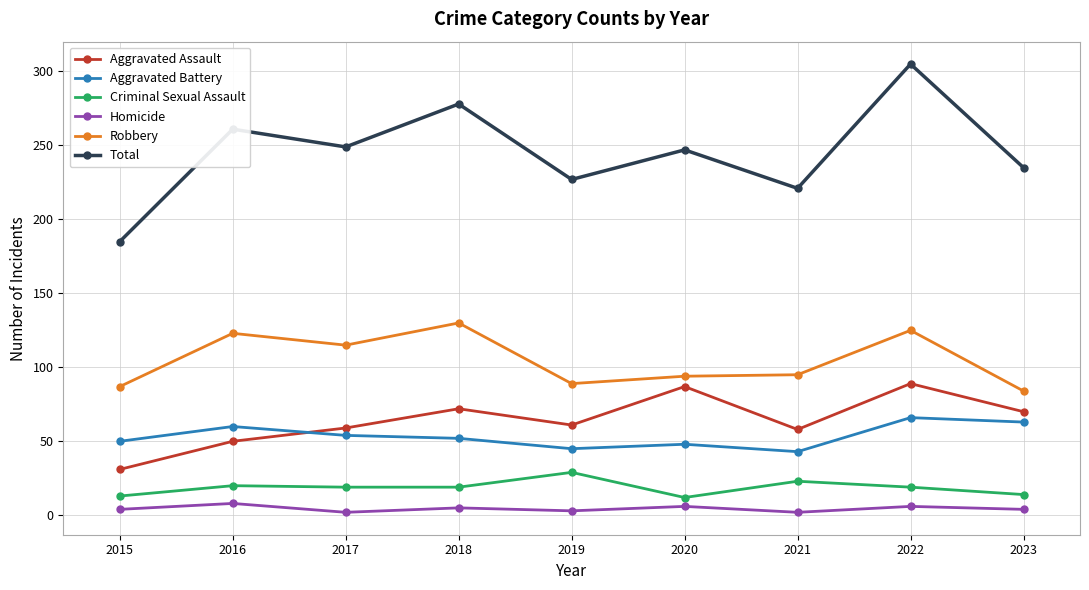

True or false: Homicide has more than 0 interior local peaks.

True